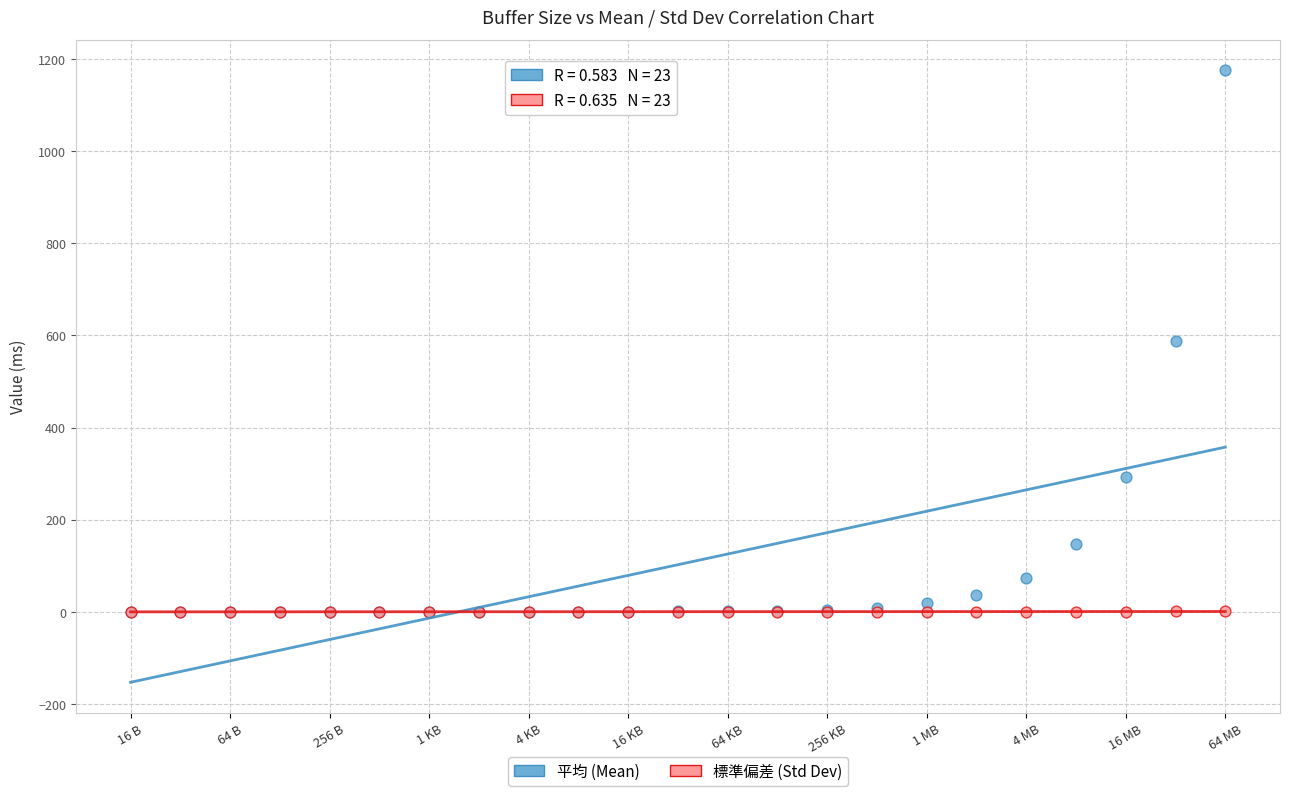

Which series reaches the maximum Y coordinate?

平均 (Mean)